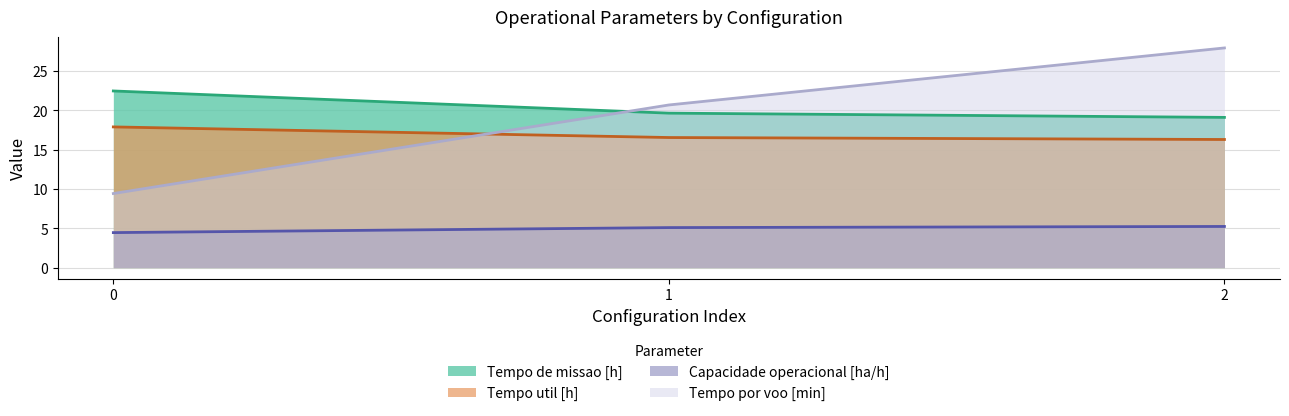

What is the total value across all series at 1?

62.0